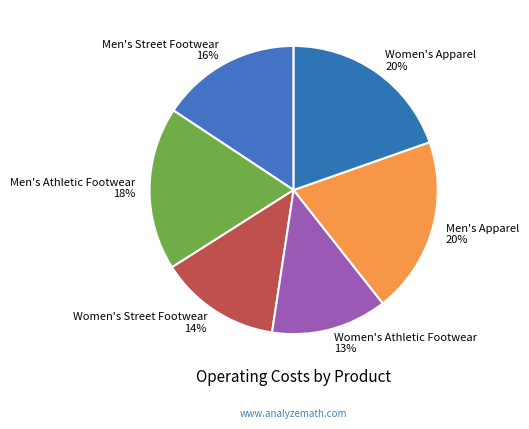

To the nearest percent, what is the difference between the largest and smallest slice percentages?

7%